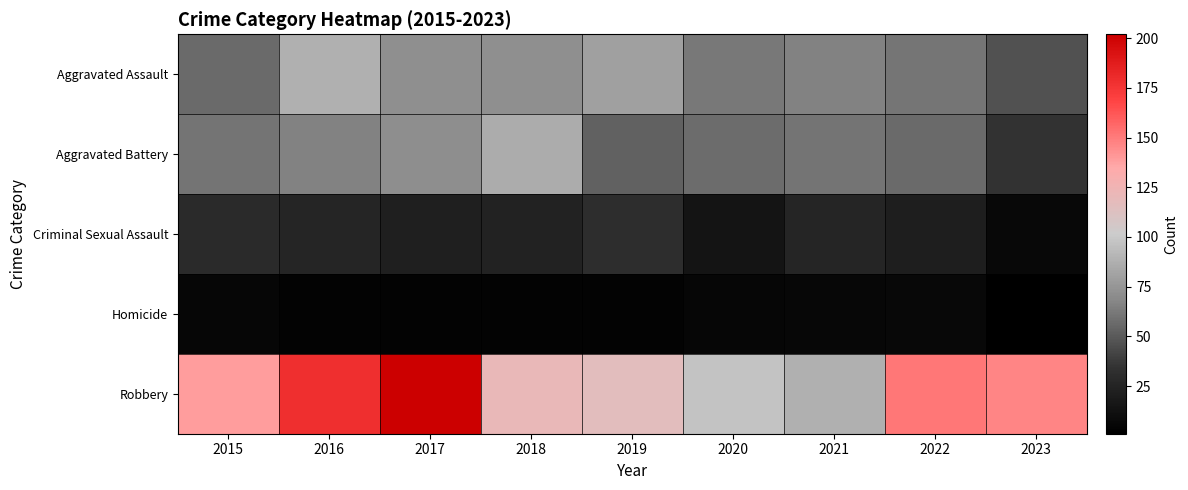

Which series has the widest spread of values?

Robbery